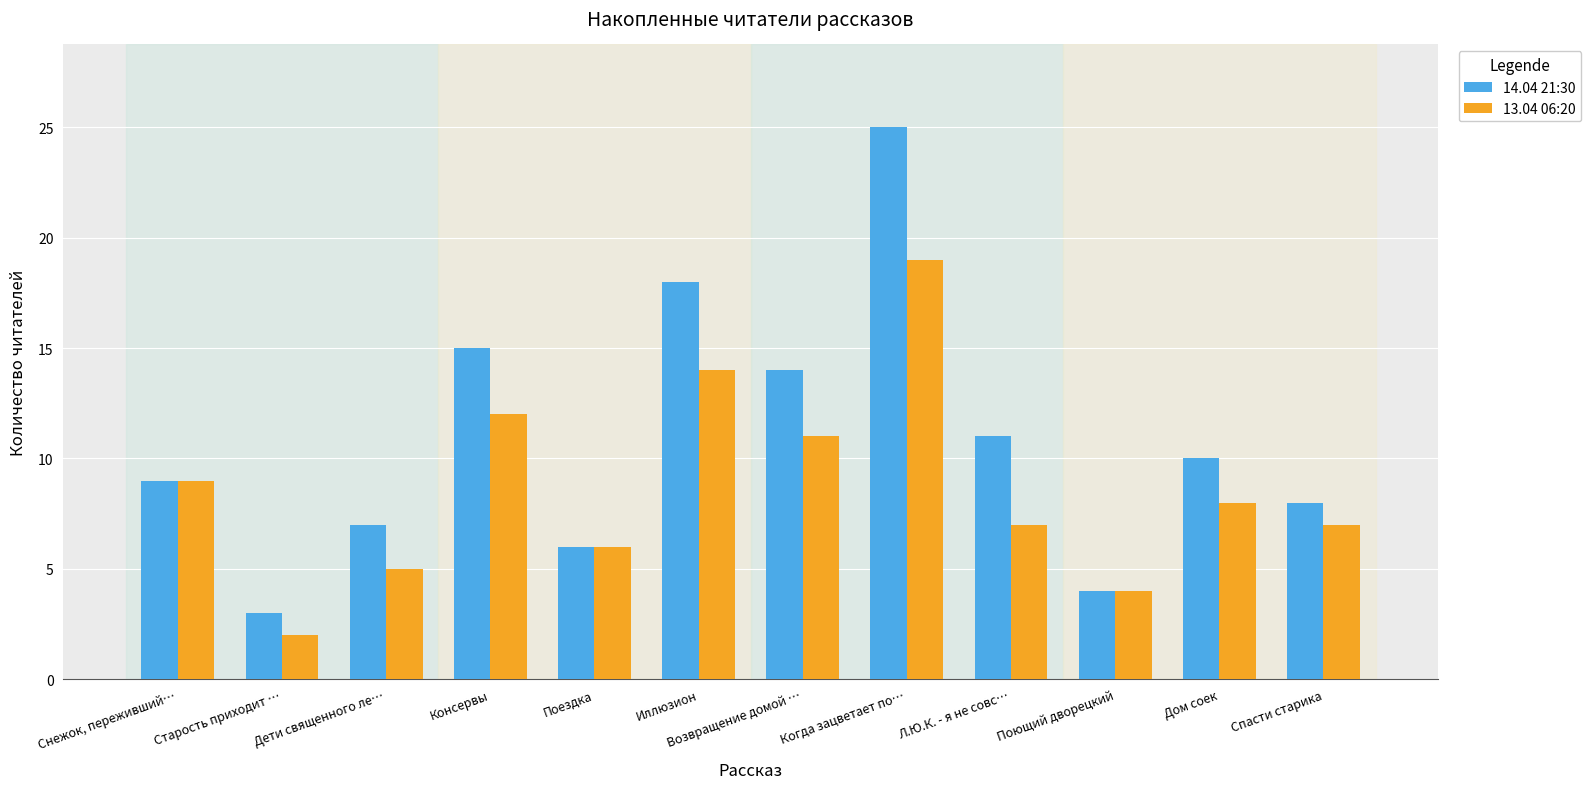

Where does the 13.04 06:20 series first go above 8?

Снежок, переживший…